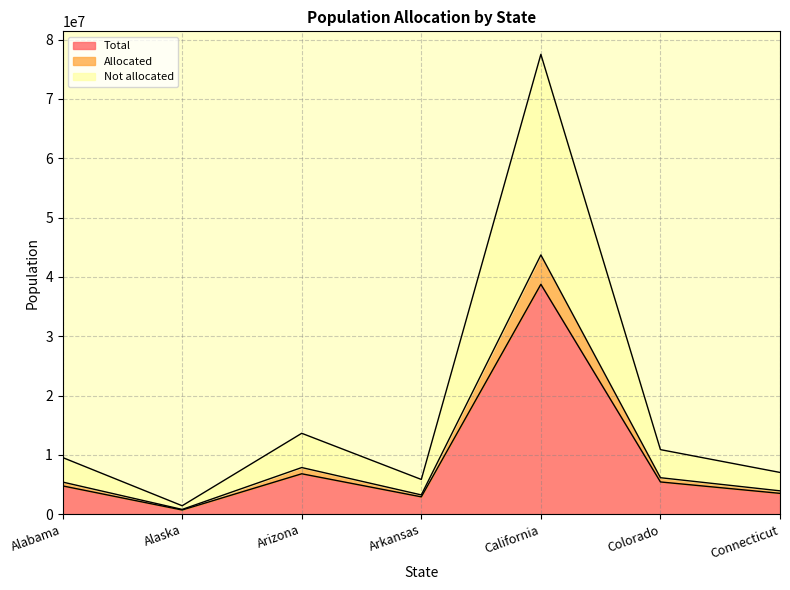

What is the highest value of the Total series?

38763815